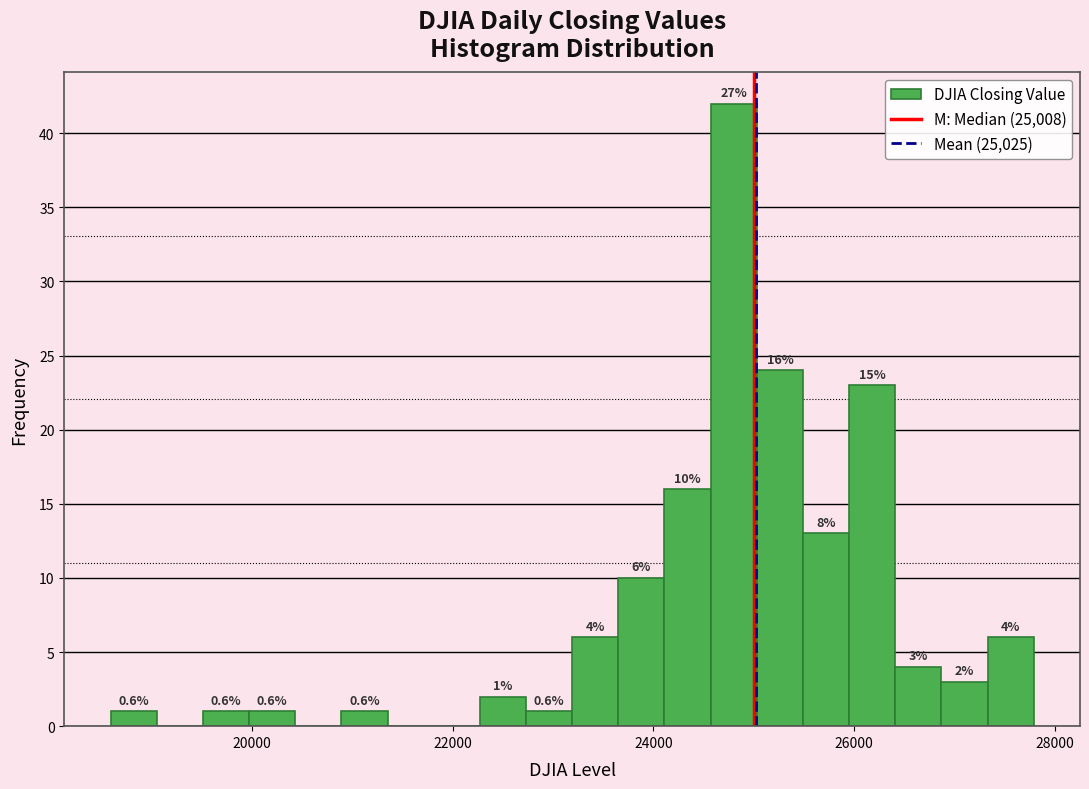

Around what value on the x-axis is the tallest bar? Give the approximate position of its centre, as read against the axis.

24800